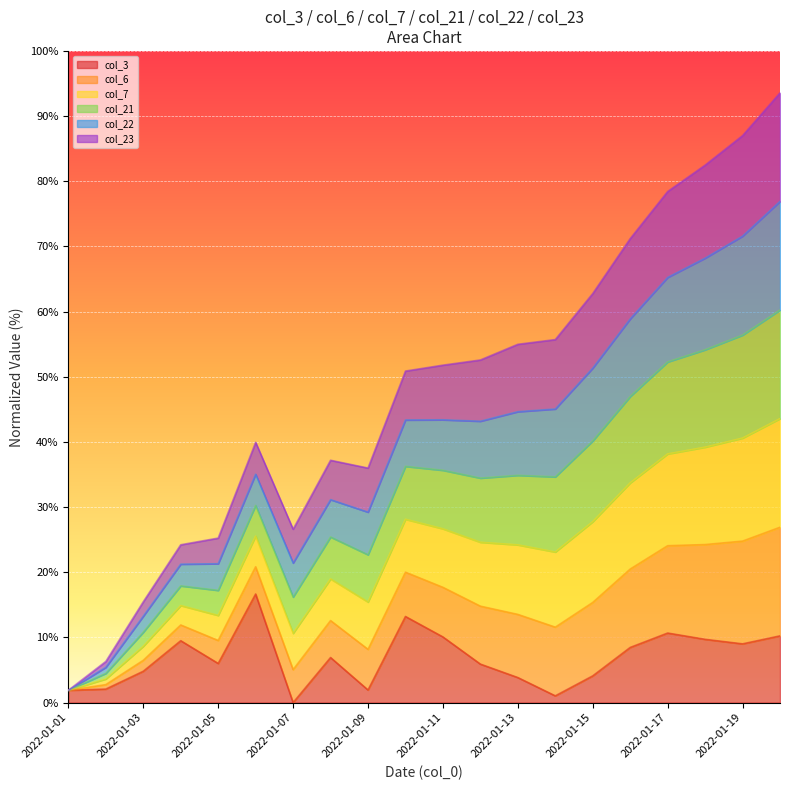

At which label does col_22 reach its minimum?

2022-01-01